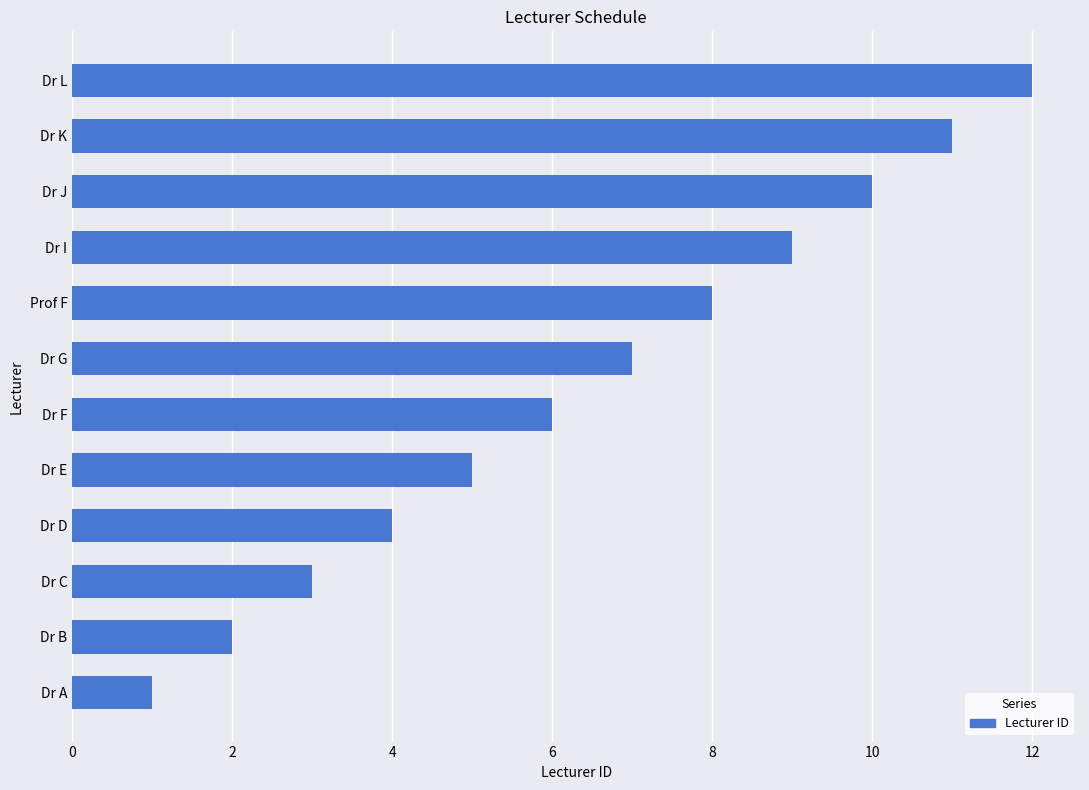

What is the difference between the values at Dr A and Dr J?

9